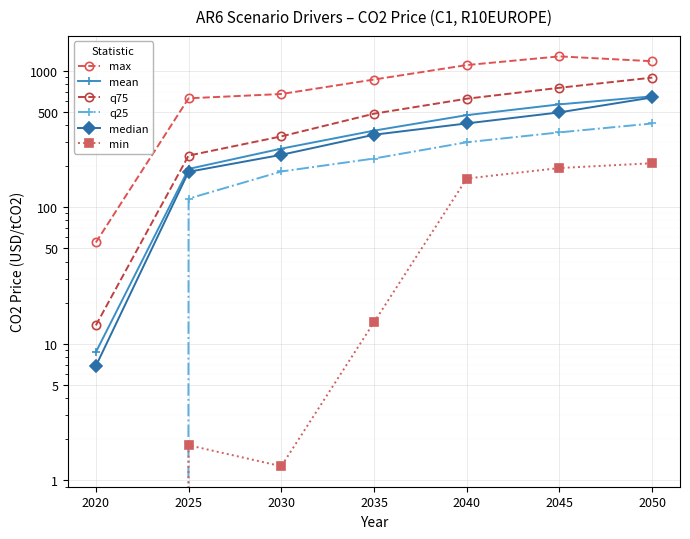

Where is q75 nearest to the value 450?

2035